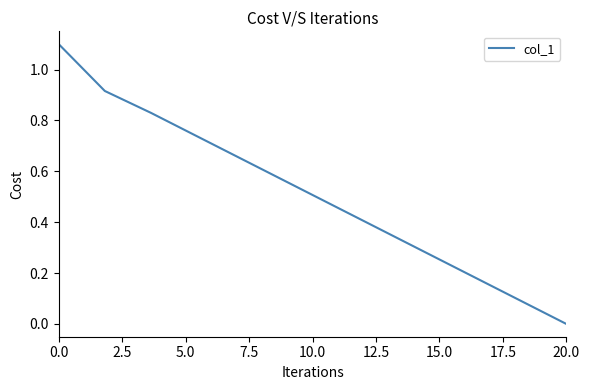

What is the greatest value displayed?

1.1